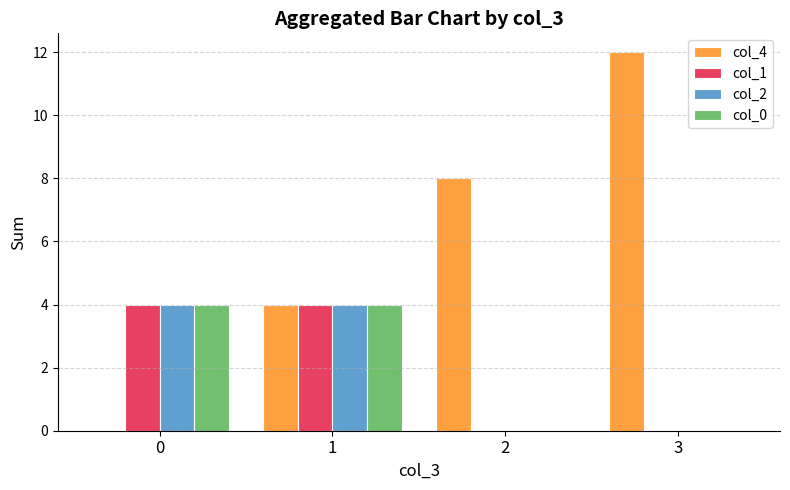

Reading left to right, extract all data points from this chart.

col_4: 0	4	8	12
col_1: 4	4	0	0
col_2: 4	4	0	0
col_0: 4	4	0	0